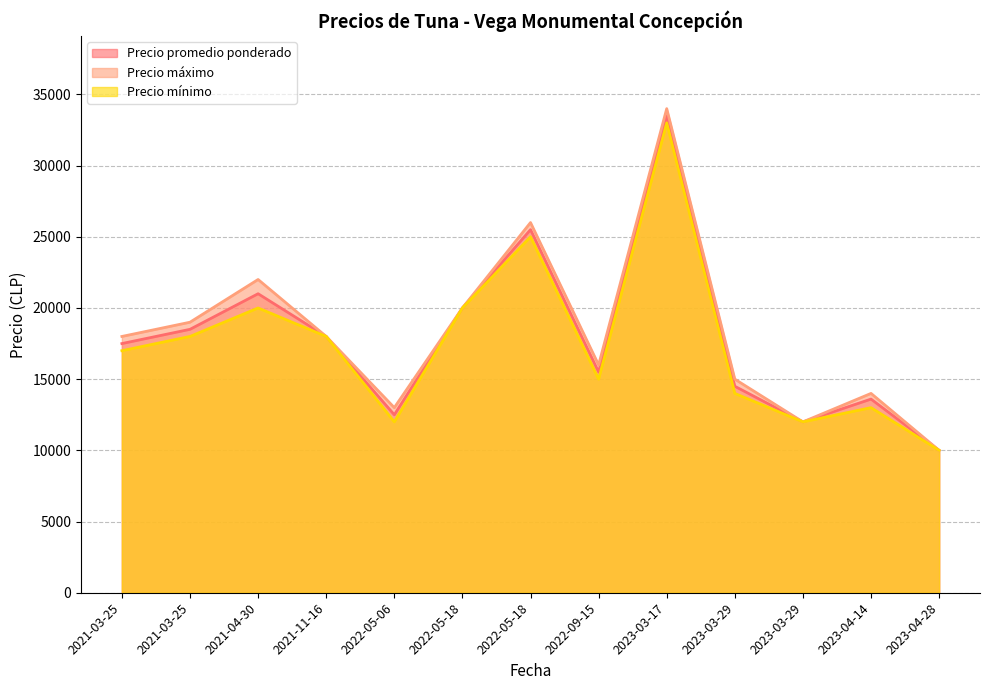

True or false: Precio mínimo has a value of 18000 at 2021-03-25.

True